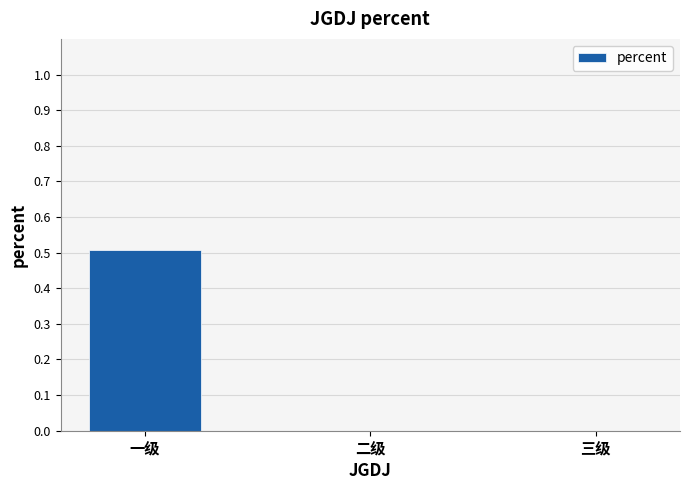

What is the sum of the values at 三级 and 一级?

0.5